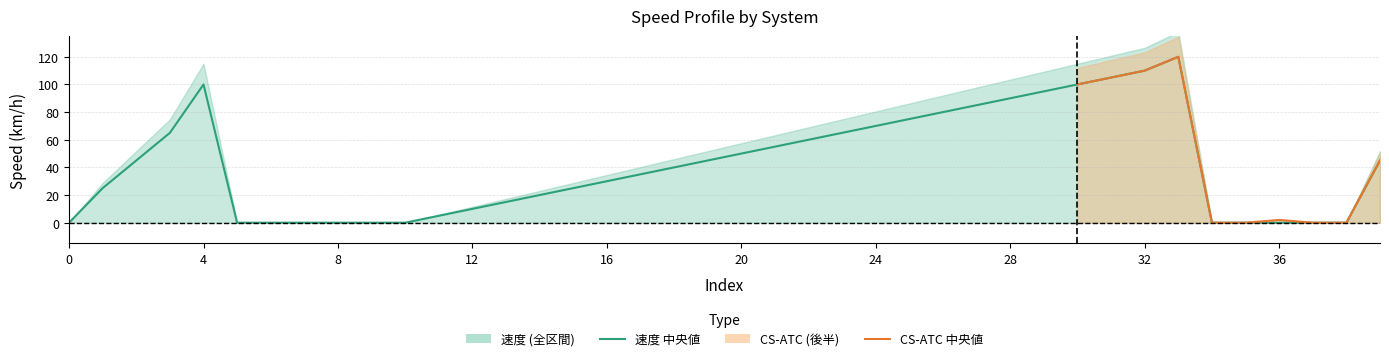

Reading left to right, transcribe all the data shown in this chart.

0=0	1=25	2=45	3=65	4=100	5=0	6=0	7=0	8=0	9=0	10=0	11=5	12=10	13=15	14=20	15=25	16=30	17=35	18=40	19=45	20=50	21=55	22=60	23=65	24=70	25=75	26=80	27=85	28=90	29=95	30=100	31=105	32=110	33=120	34=0	35=0	36=0	37=0	38=0	39=45